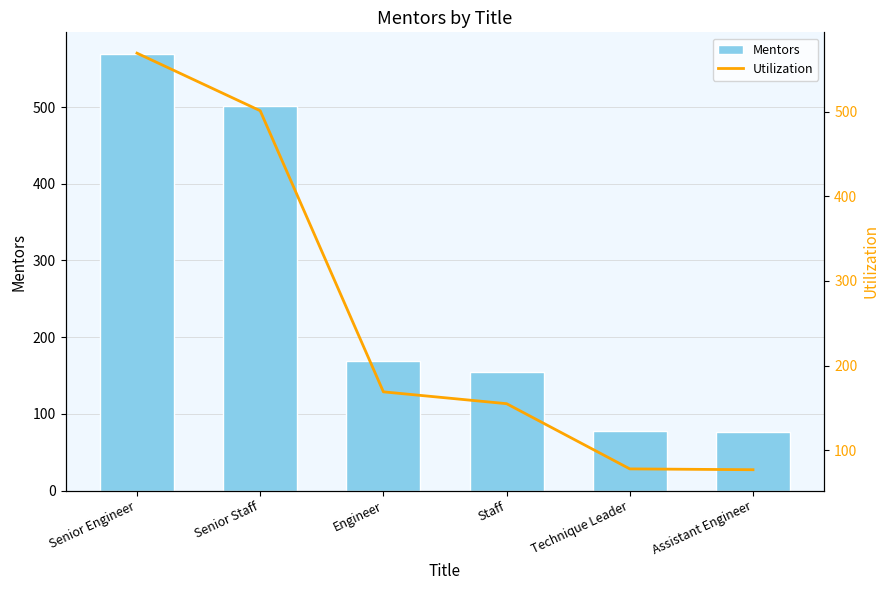

Rank the series by their maximum value, from lowest to highest.

Mentors, Utilization